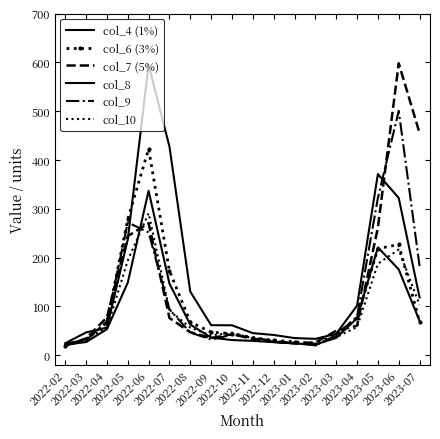

Count the number of categories in the chart.

18